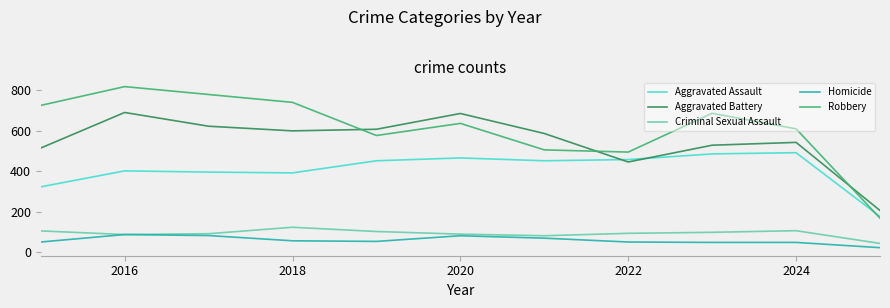

Which series has the widest spread of values?

Robbery